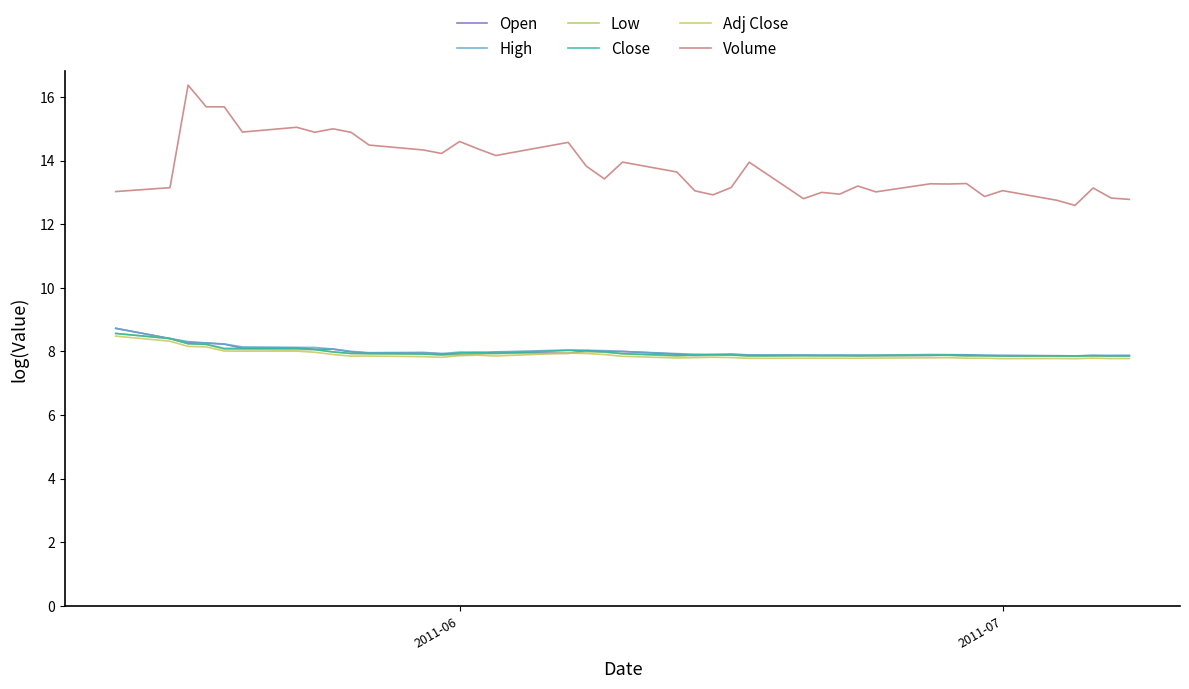

At how many categories does at least one series exceed 8?

40